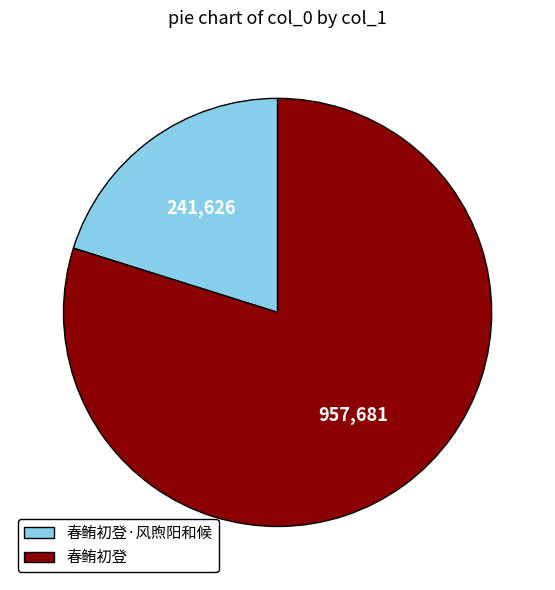

Rank the categories by value from lowest to highest.

春鲔初登·风煦阳和候, 春鲔初登